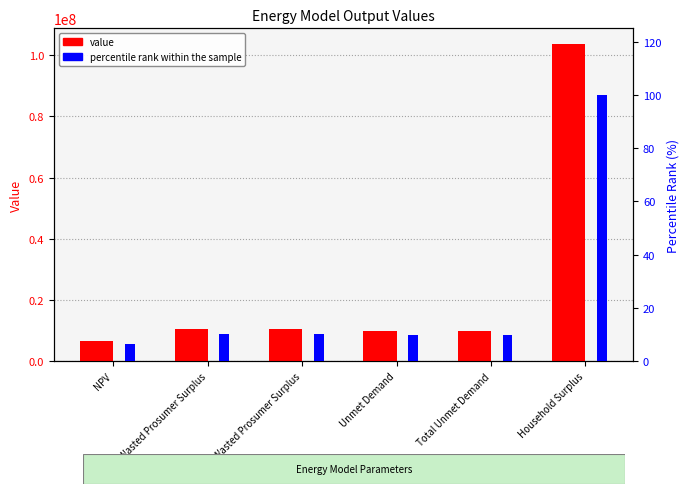

Which series has the largest range (max minus min)?

value